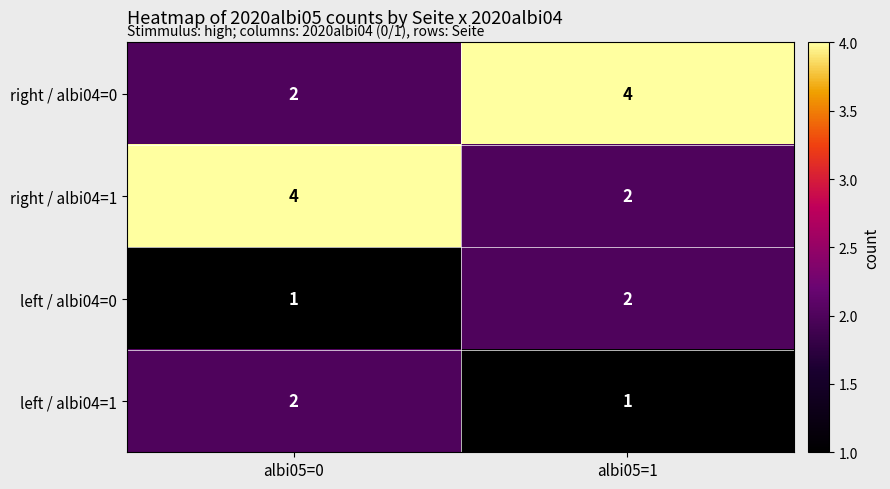

What is the maximum value shown in the chart?

4